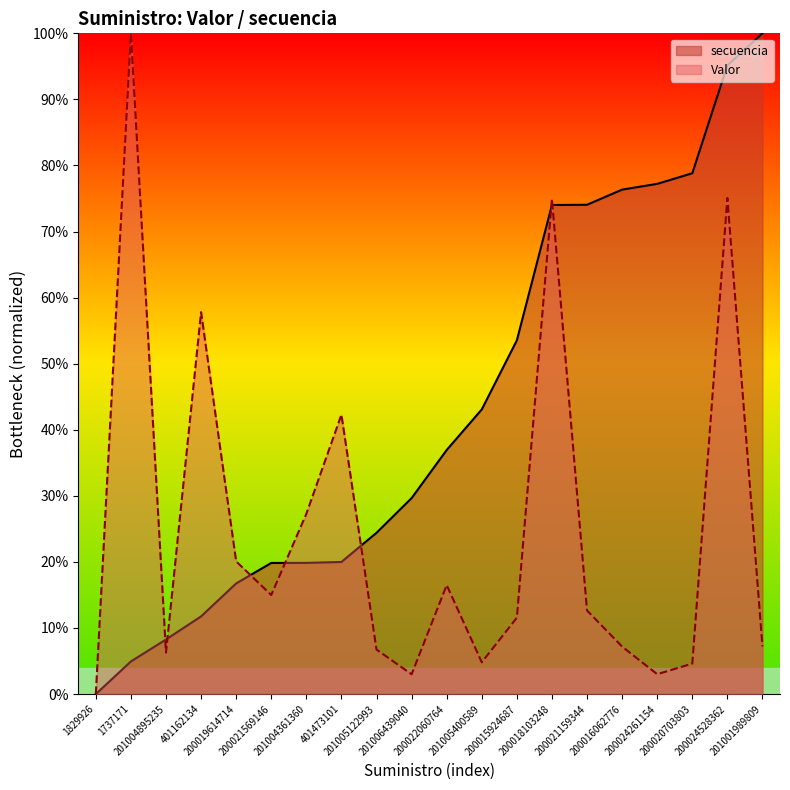

What is the maximum value for secuencia?

100.0